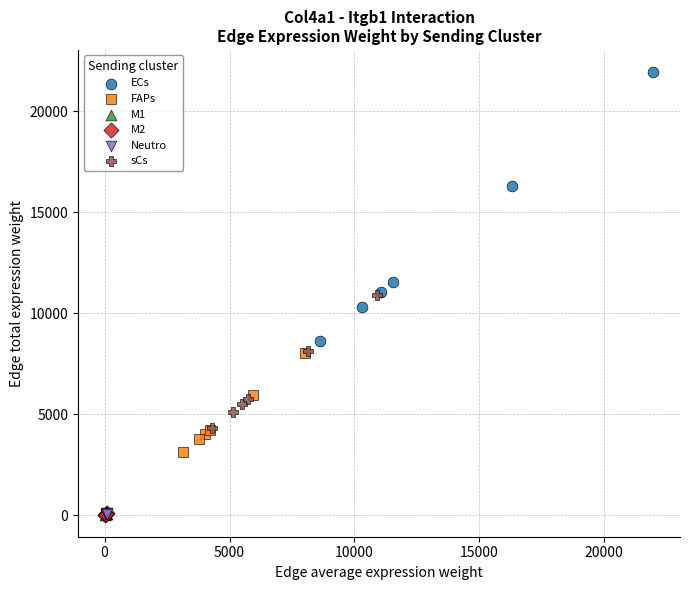

Which series has the widest spread of Y values?

ECs